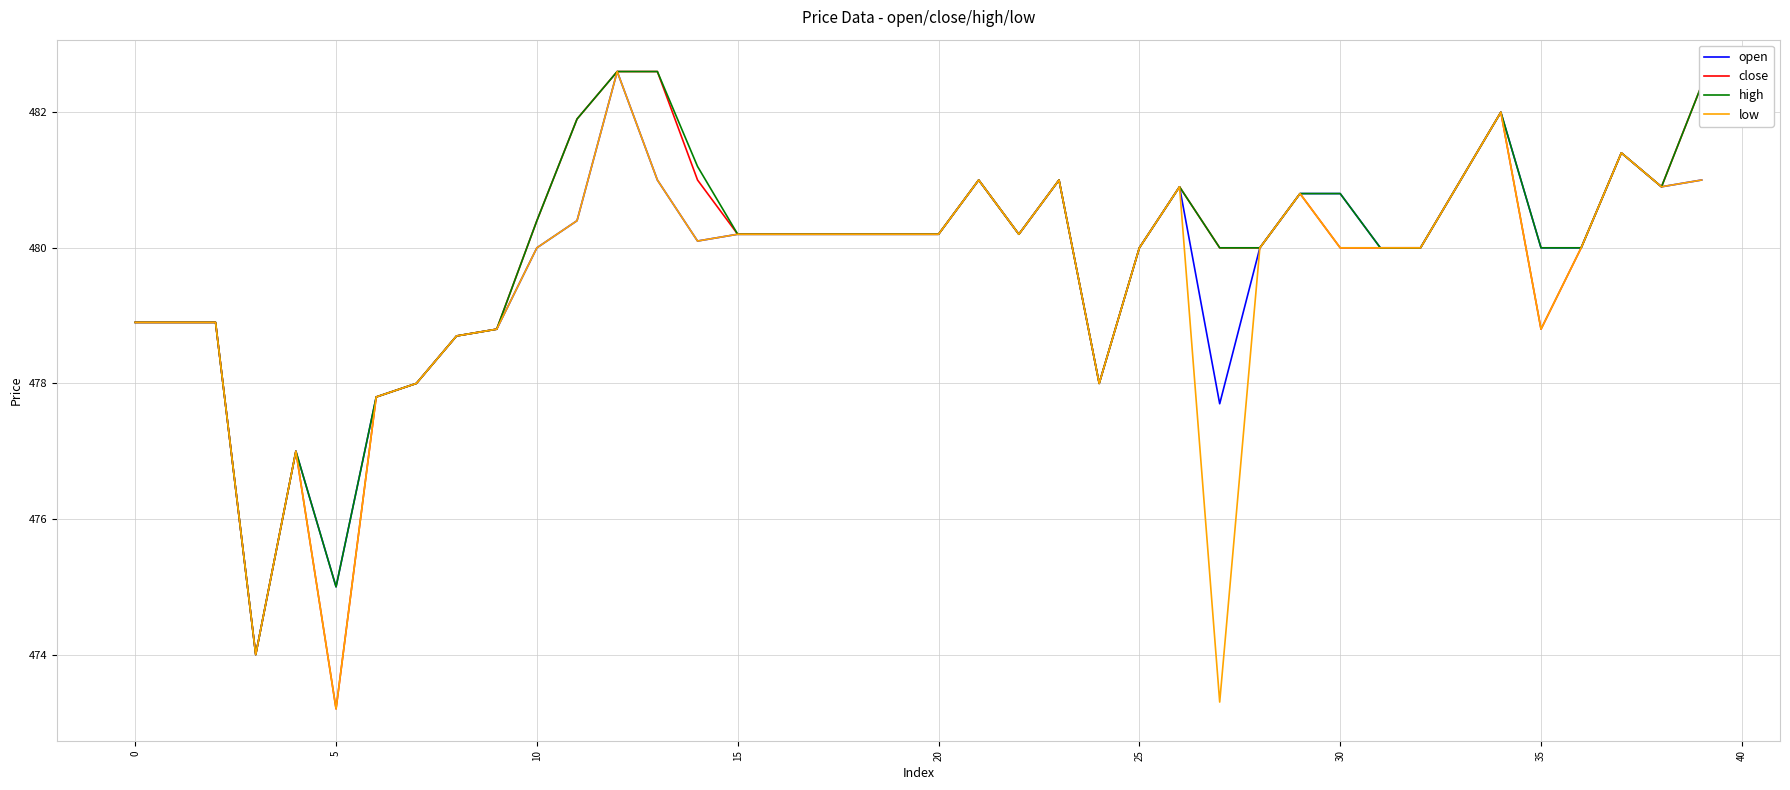

What is the maximum value shown in the chart?

482.6